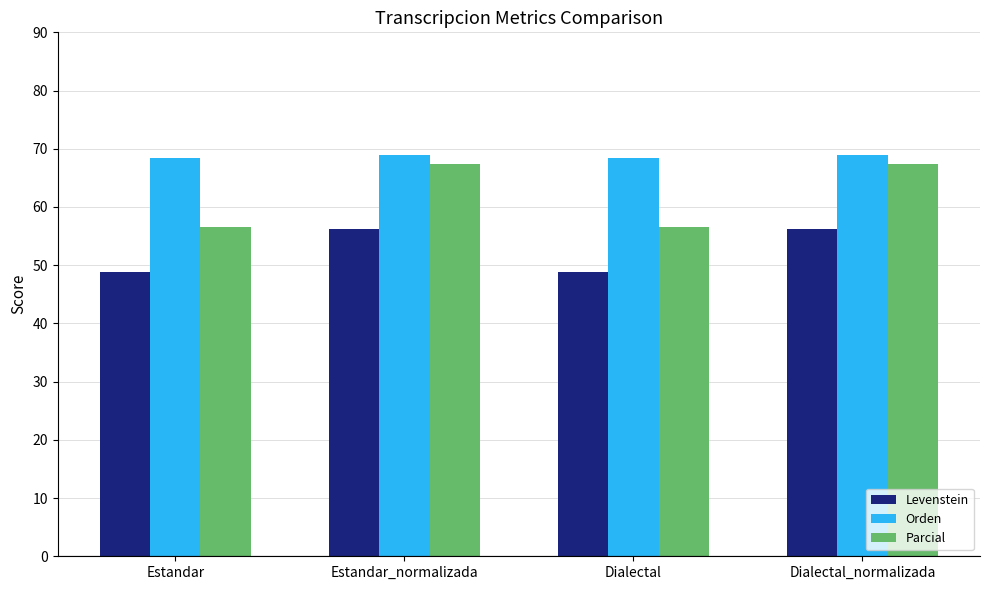

Which series has the largest total across all categories?

Orden